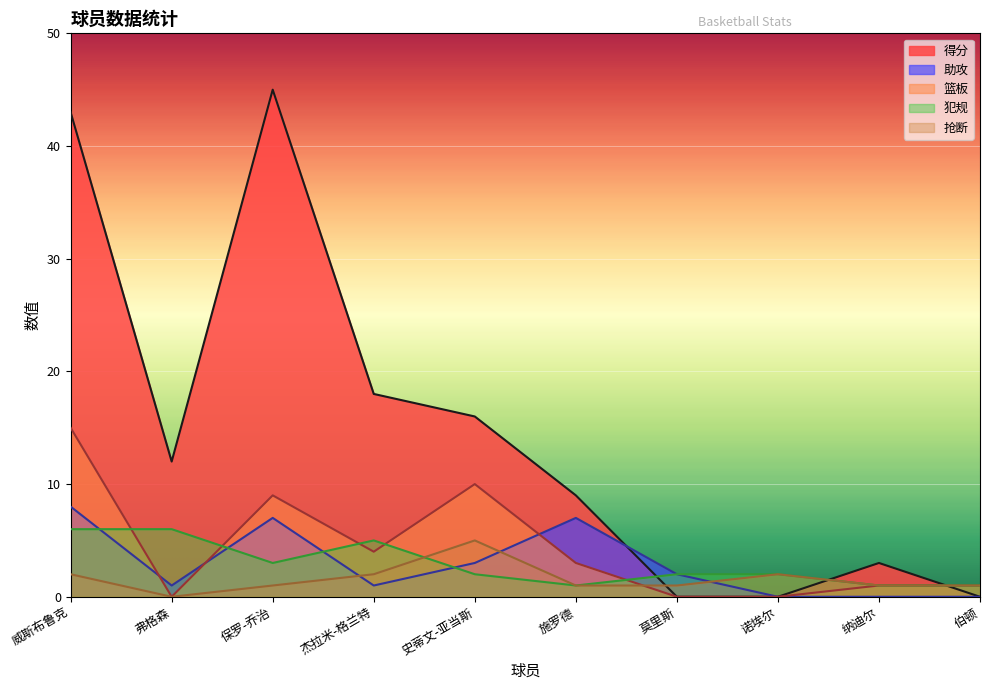

List the labels in order of 抢断 value, largest first.

史蒂文-亚当斯, 威斯布鲁克, 杰拉米-格兰特, 诺埃尔, 保罗-乔治, 施罗德, 莫里斯, 纳迪尔, 伯顿, 弗格森